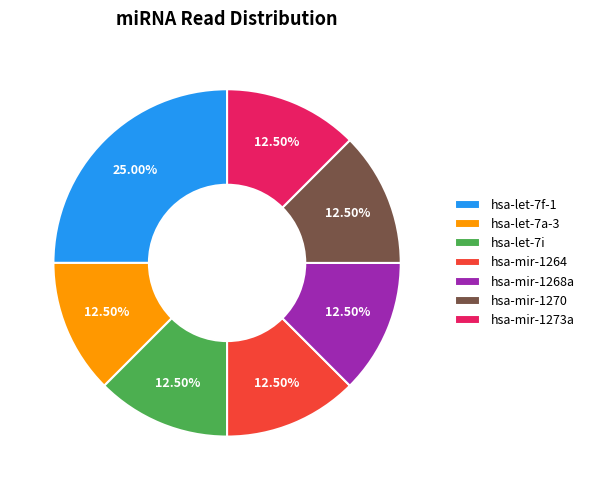

What is the total percentage of hsa-let-7i and hsa-mir-1270?

25.0%